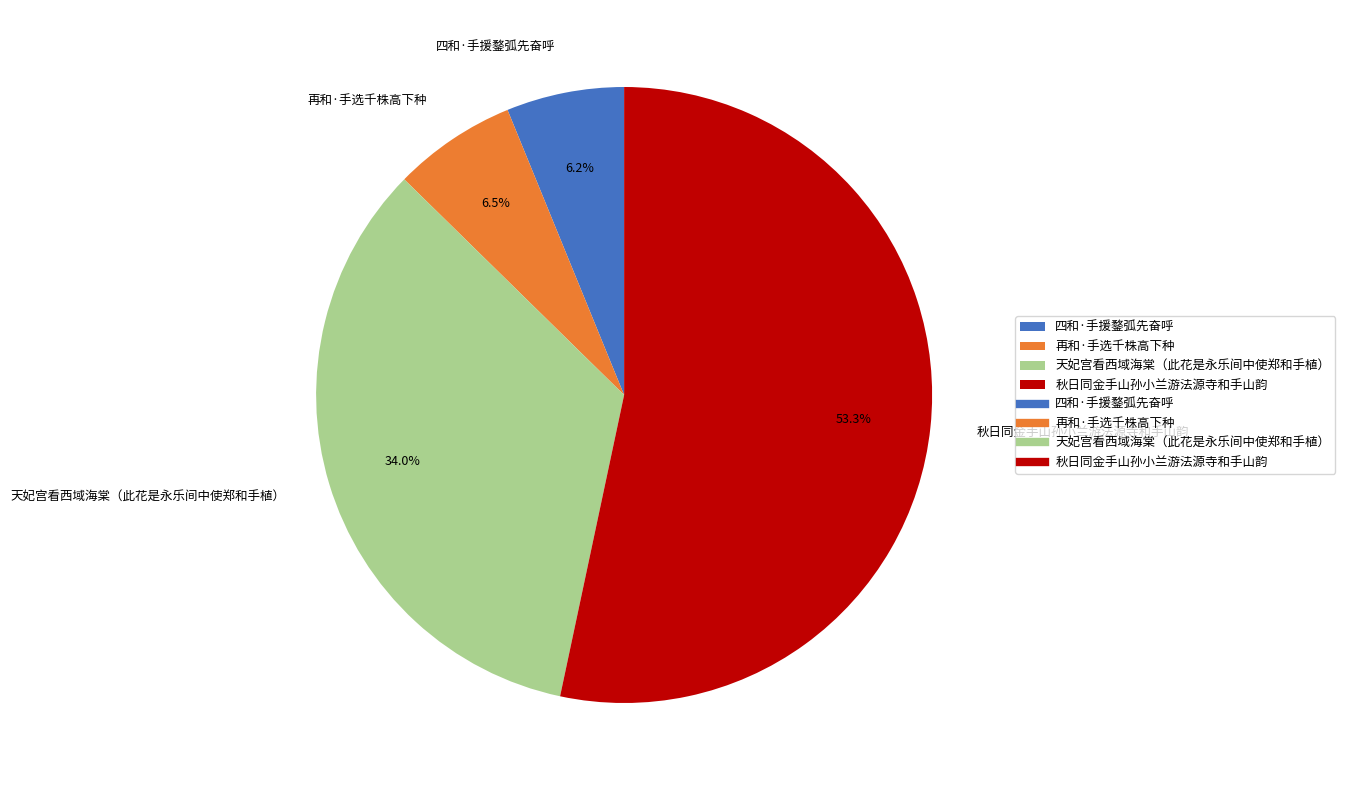

Which slice represents more than half of the pie?

秋日同金手山孙小兰游法源寺和手山韵